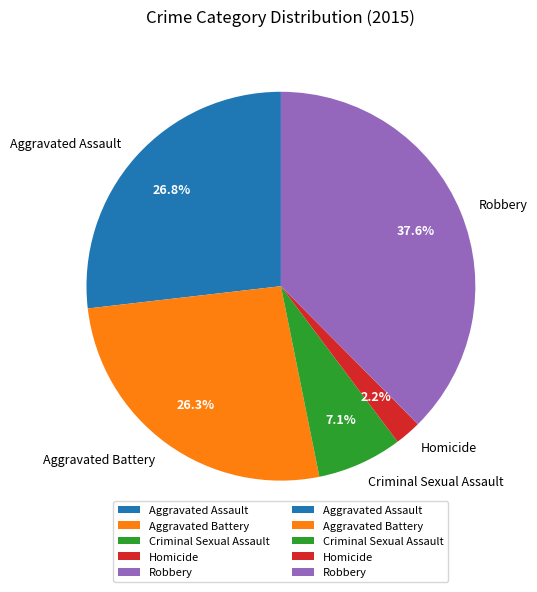

What is the ratio of the value at Aggravated Assault to the value at Homicide?

12.2